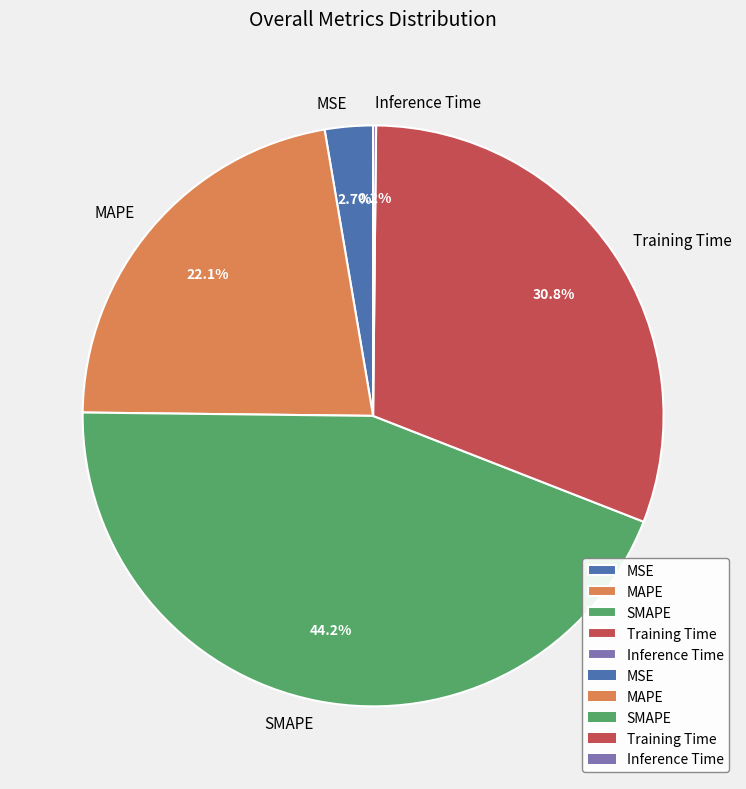

To the nearest percent, what is the difference between the largest and smallest slice percentages?

44%